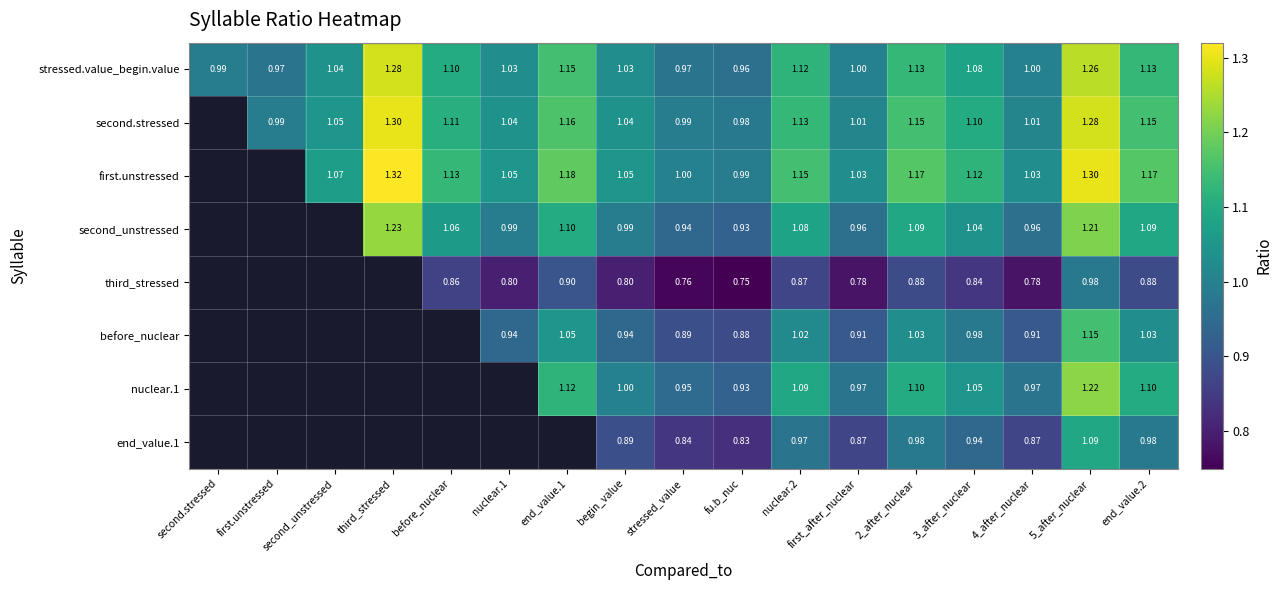

Where does the stressed.value_begin.value series first go above 1?

second_unstressed